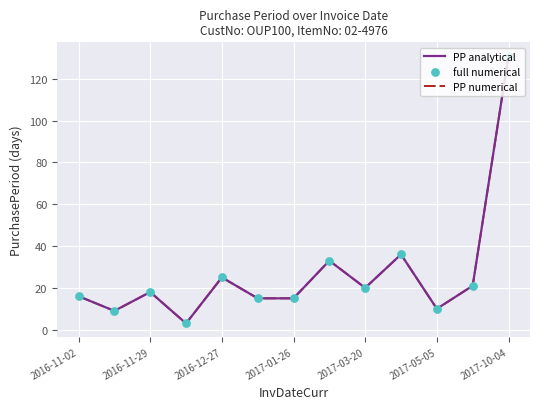

Is this an area chart (filled region under the line)?

No